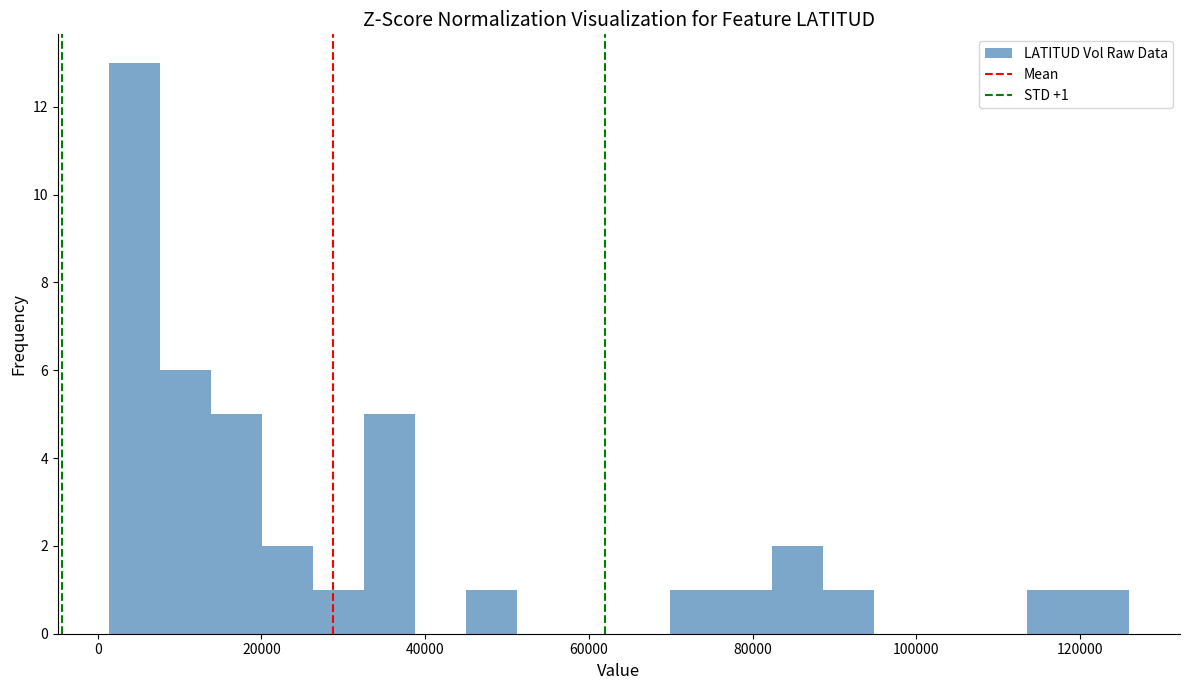

Read against the x-axis, roughly where is the centre of the tallest bar?

4000